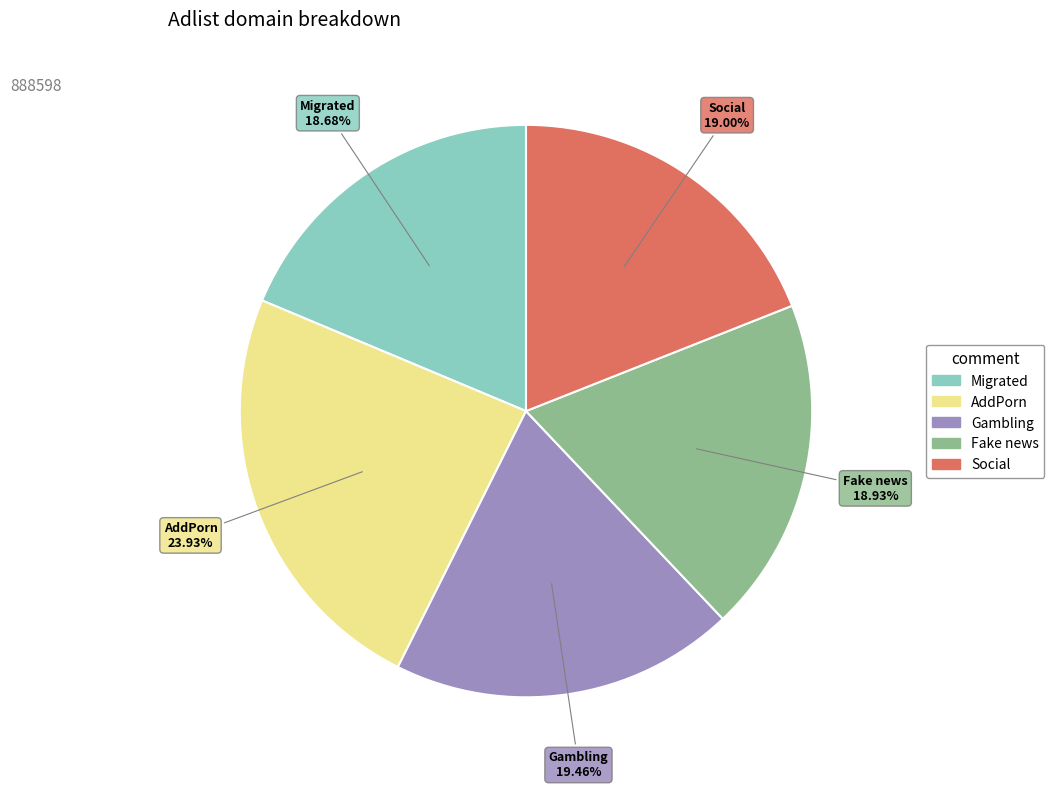

Approximately how many times larger is the value at Social compared to Fake news?

1.0